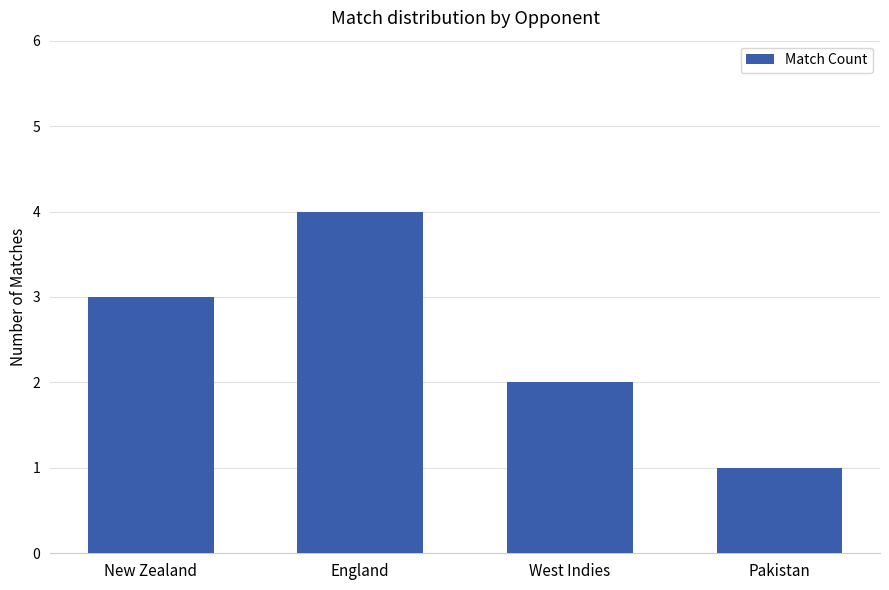

The value at Pakistan is 1. True or false?

True